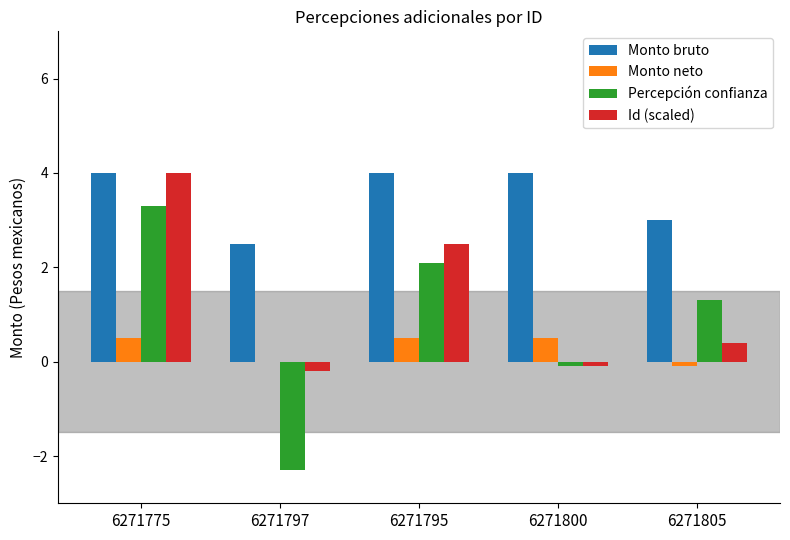

Reading left to right, transcribe all the data shown in this chart.

Monto bruto: 6271775=4.0	6271797=2.5	6271795=4.0	6271800=4.0	6271805=3.0
Monto neto: 6271775=0.5	6271797=0.0	6271795=0.5	6271800=0.5	6271805=-0.1
Percepción confianza: 6271775=3.3	6271797=-2.3	6271795=2.1	6271800=-0.1	6271805=1.3
Id (scaled): 6271775=4.0	6271797=-0.2	6271795=2.5	6271800=-0.1	6271805=0.4